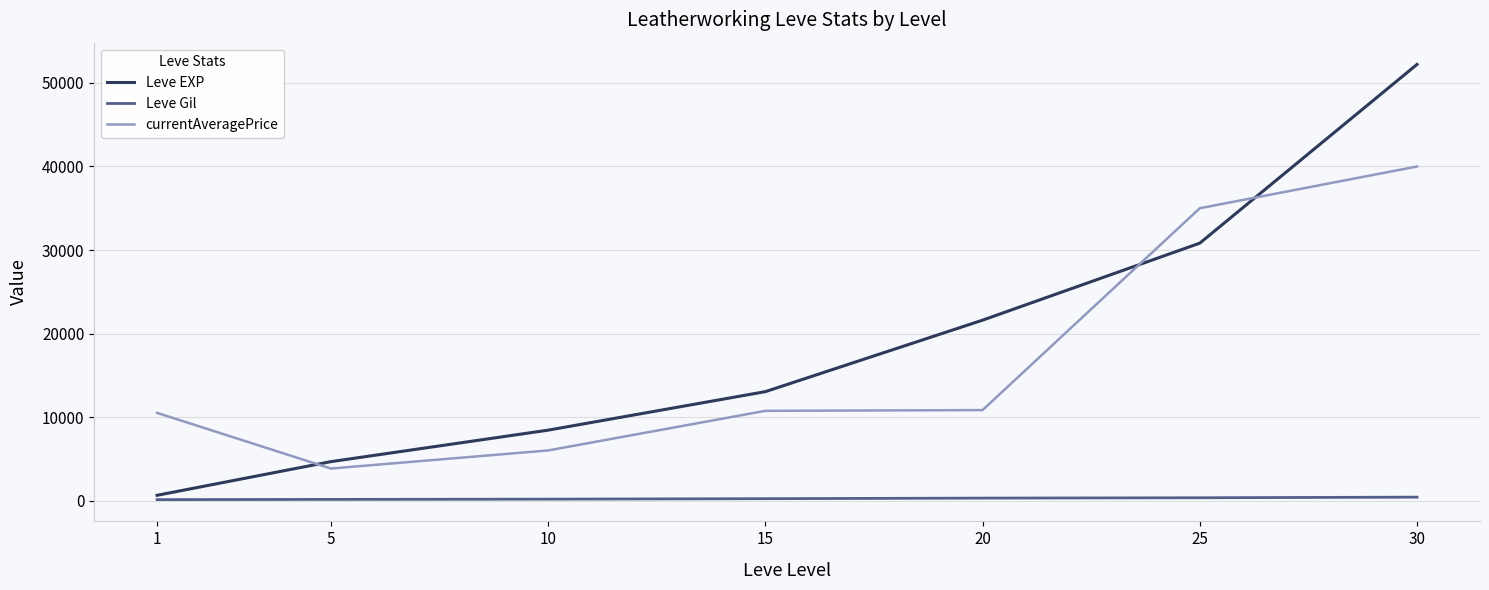

True or false: Leve EXP and currentAveragePrice intersect in this chart.

True